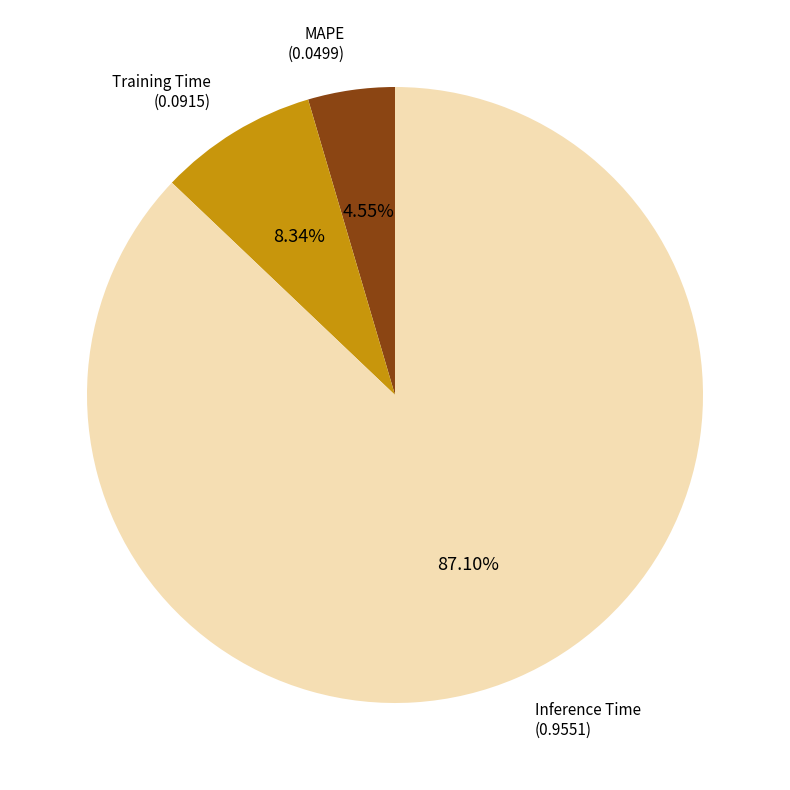

Is there any slice that represents more than half of the pie?

Yes